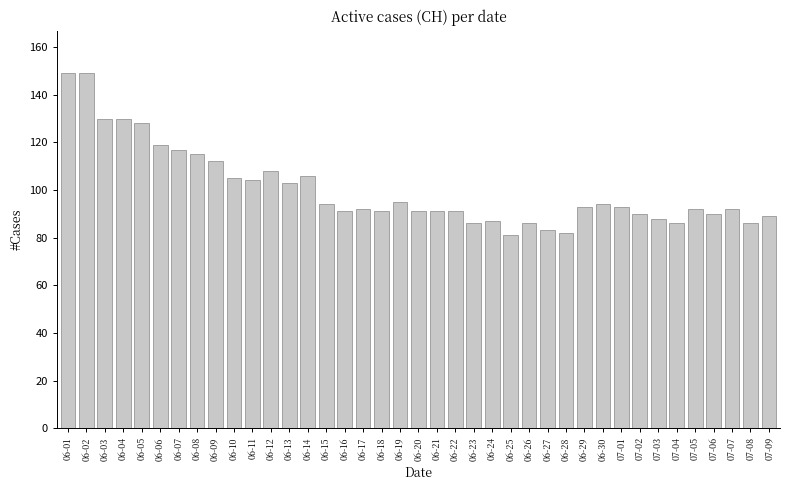

What is the minimum value shown in the chart?

81